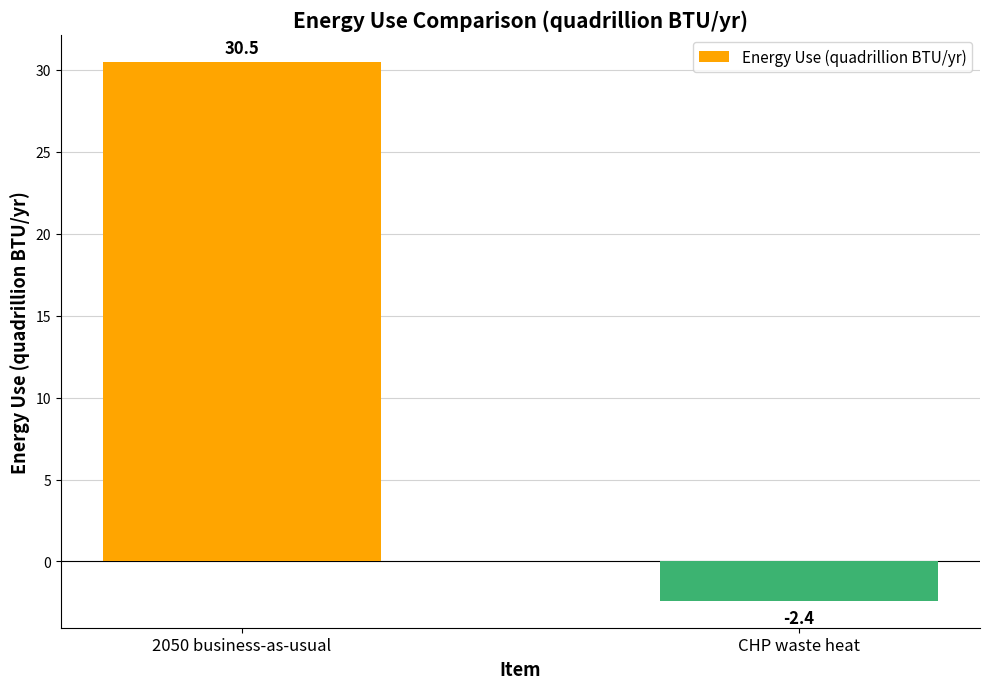

What is the value of the 2nd bar from the left?

-2.4